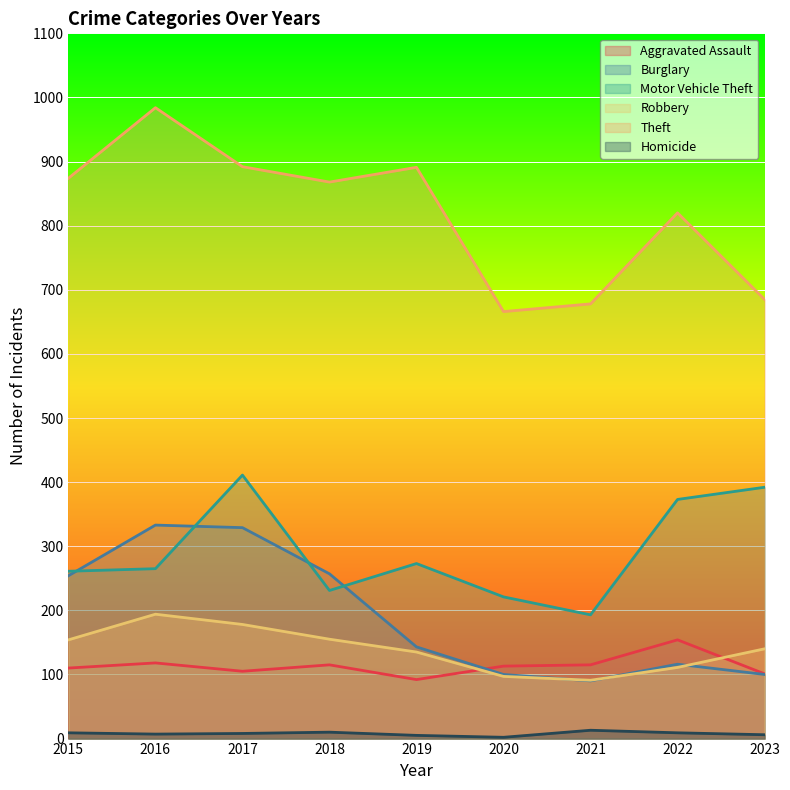

What is the difference between the Robbery values at 2022 and 2015?

43